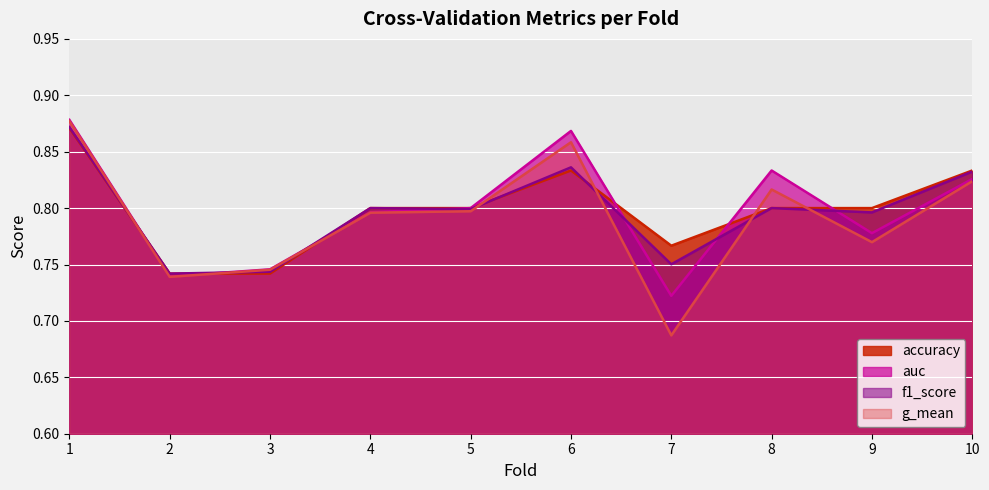

At how many categories does at least one series exceed 0?

10